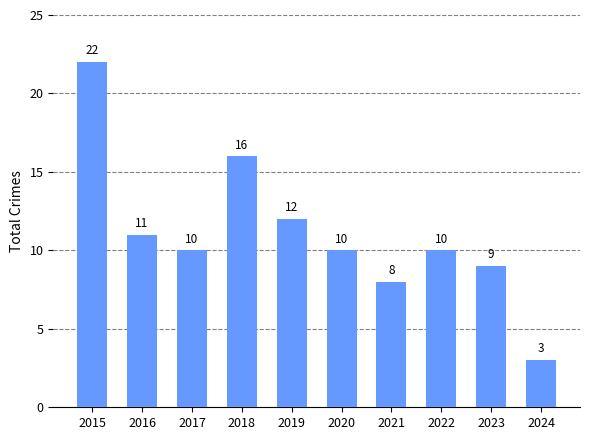

How many data points does each series have?

10